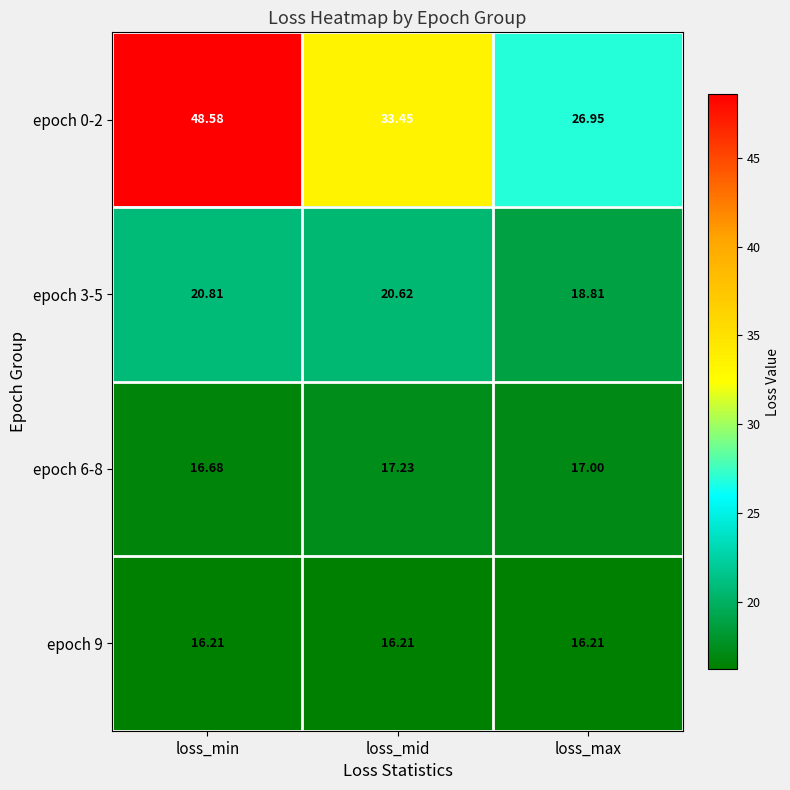

What is the spread (max minus min) of values at loss_max?

10.7